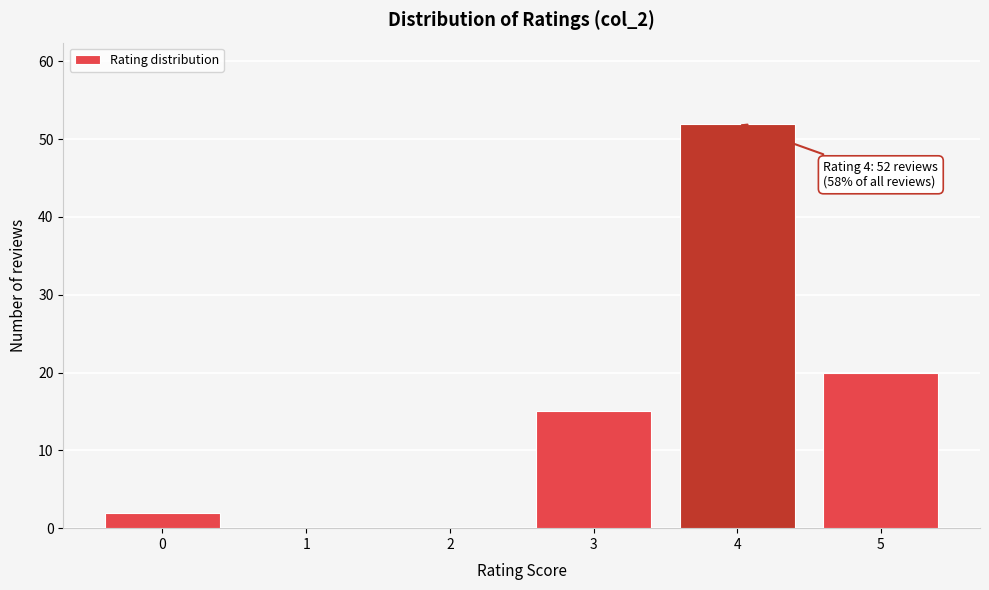

Reading left to right, list all the values displayed in this chart.

0=2	1=0	2=0	3=15	4=52	5=20